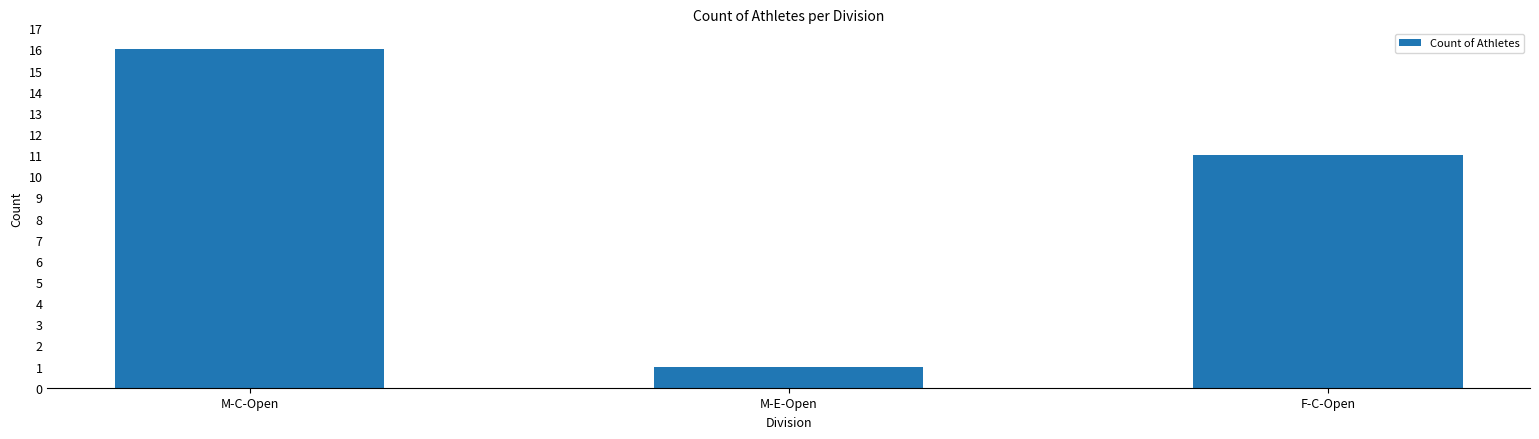

The value at M-C-Open is 27. True or false?

False